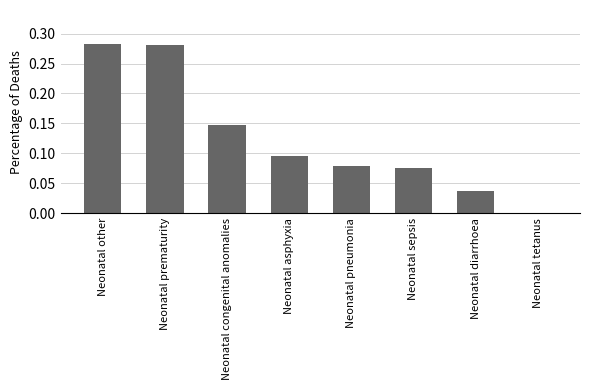

The value at Neonatal pneumonia is 0.0. True or false?

False